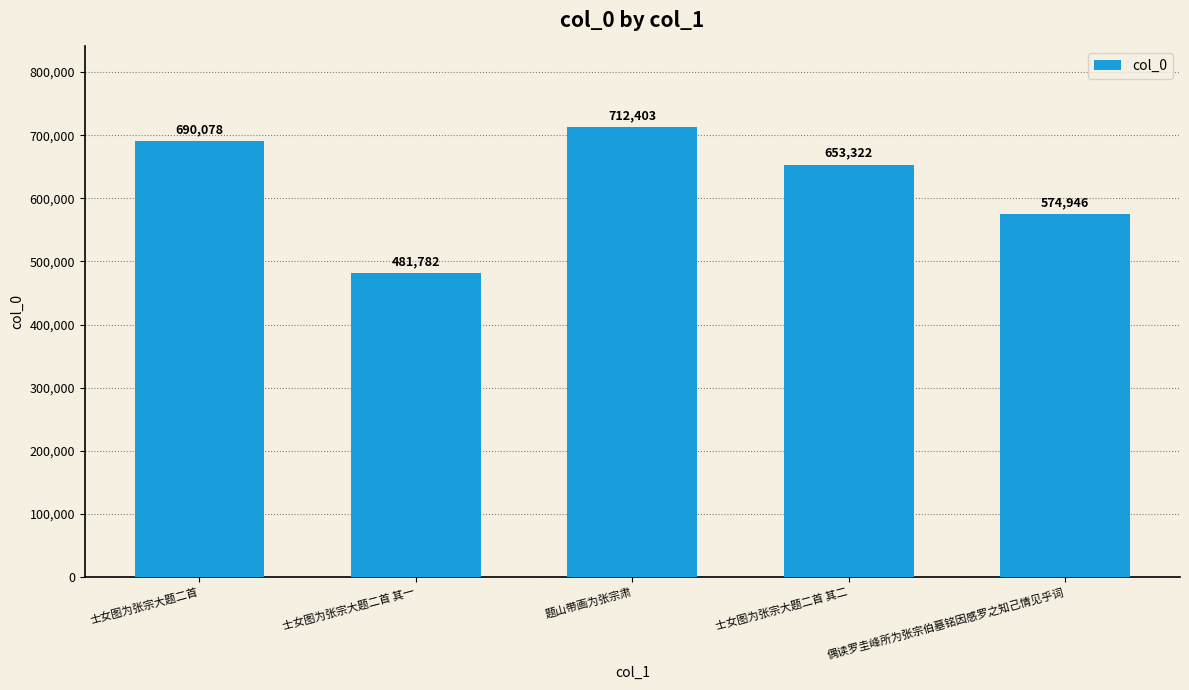

What value does the data have at 题山带画为张宗肃?

712403